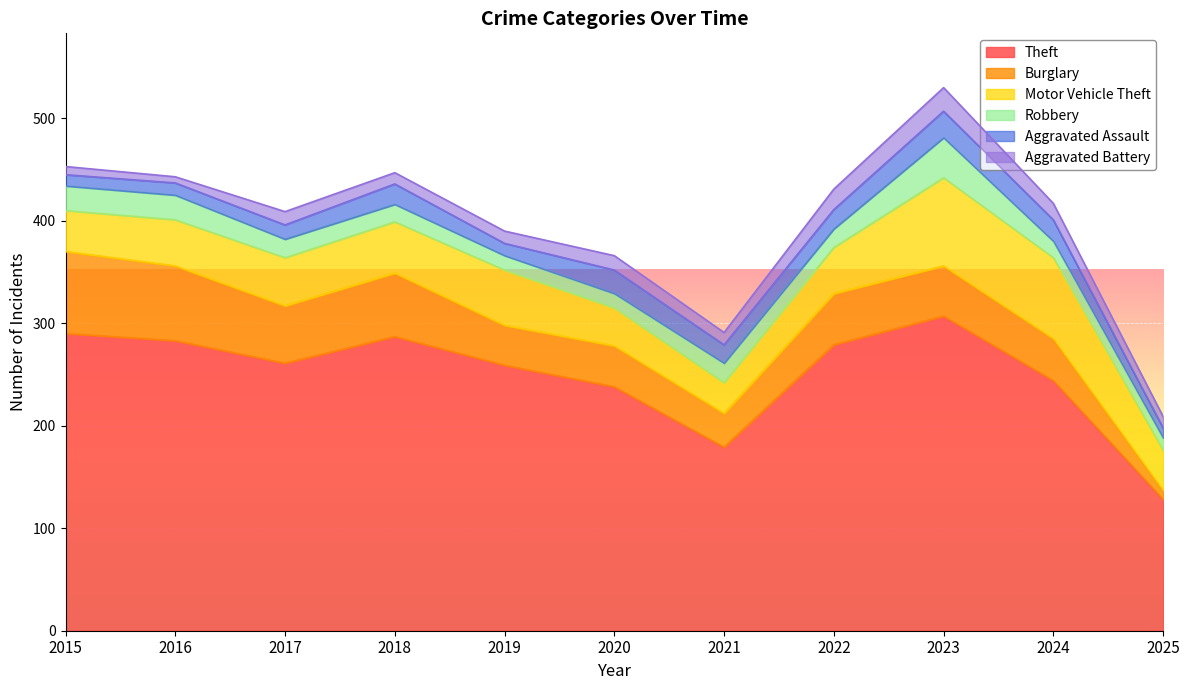

Is it true that Aggravated Assault equals 32 at 2024?

False